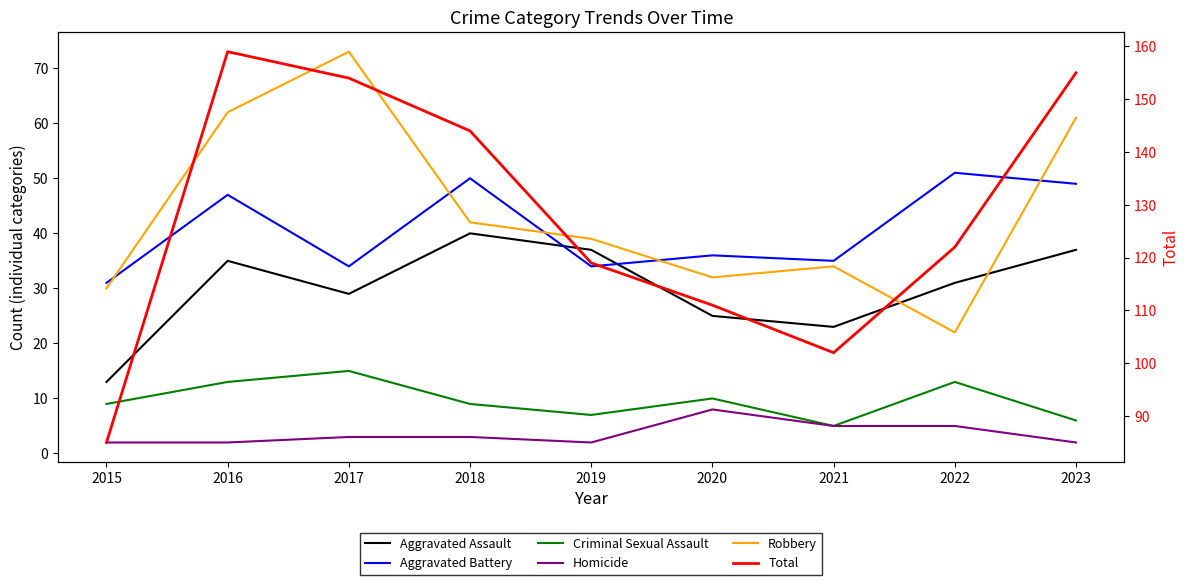

Which series has the largest range (max minus min)?

Total